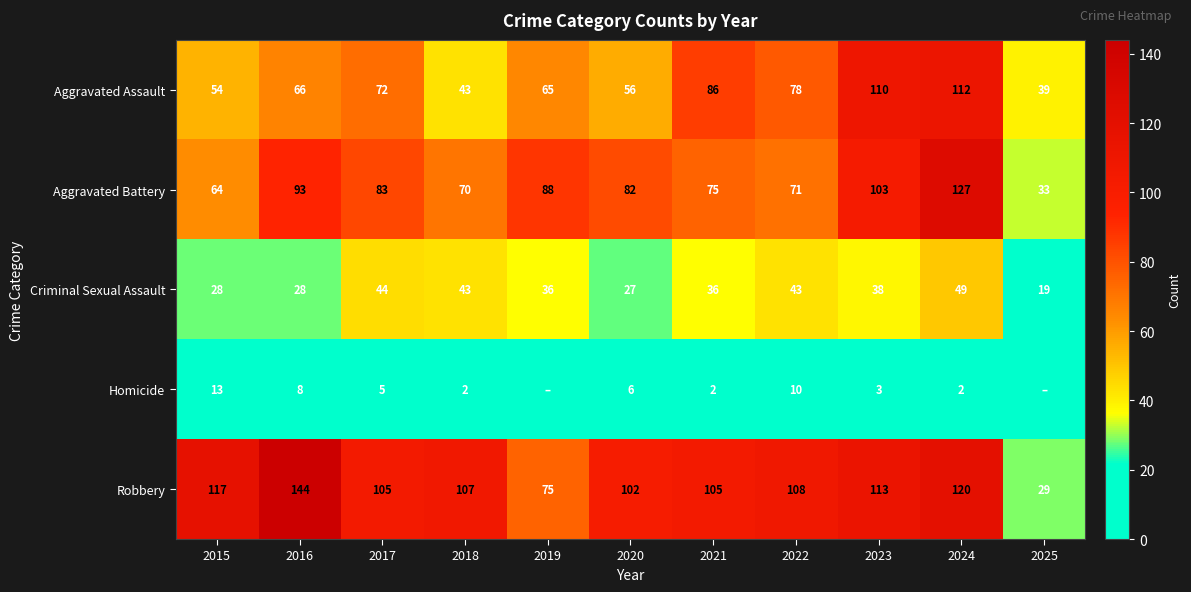

The value of Homicide at 2021 is 2. True or false?

True